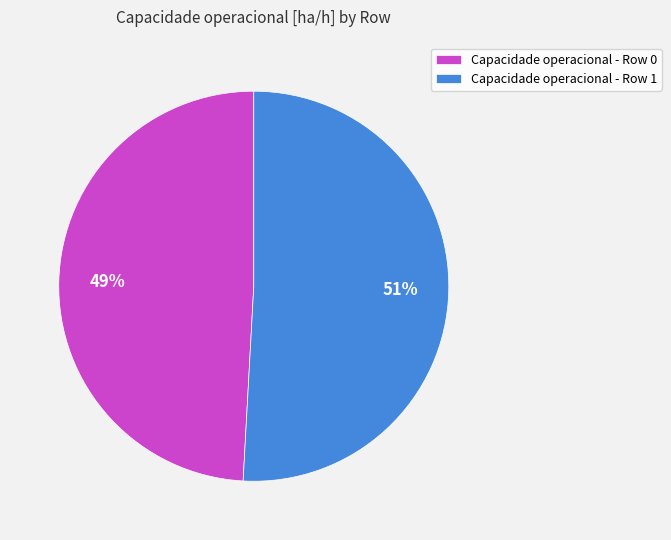

Rank the categories by value from lowest to highest.

Capacidade operacional - Row 0, Capacidade operacional - Row 1